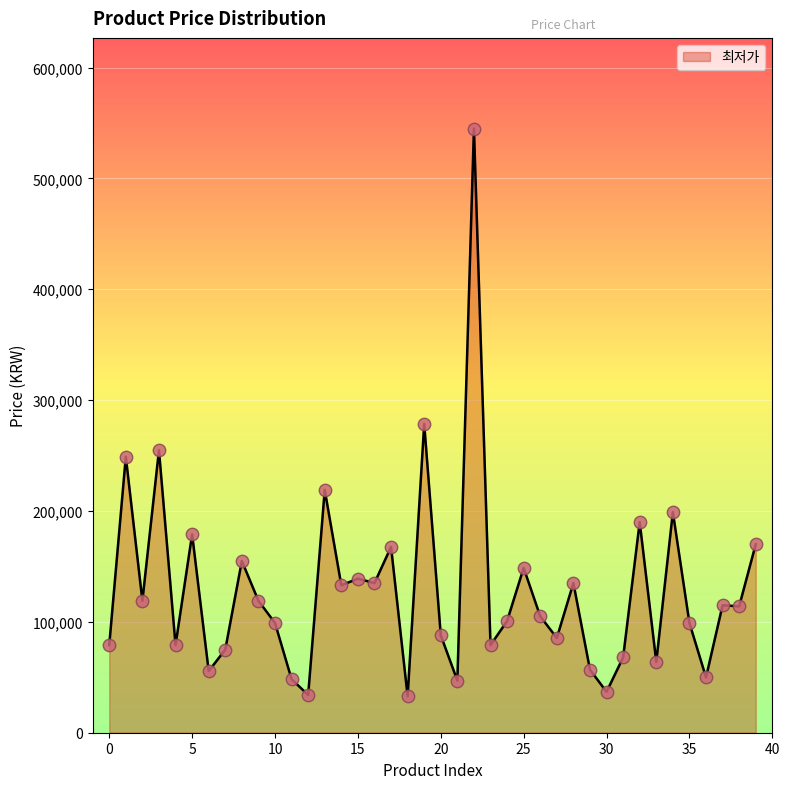

What is the smallest value displayed?

32900